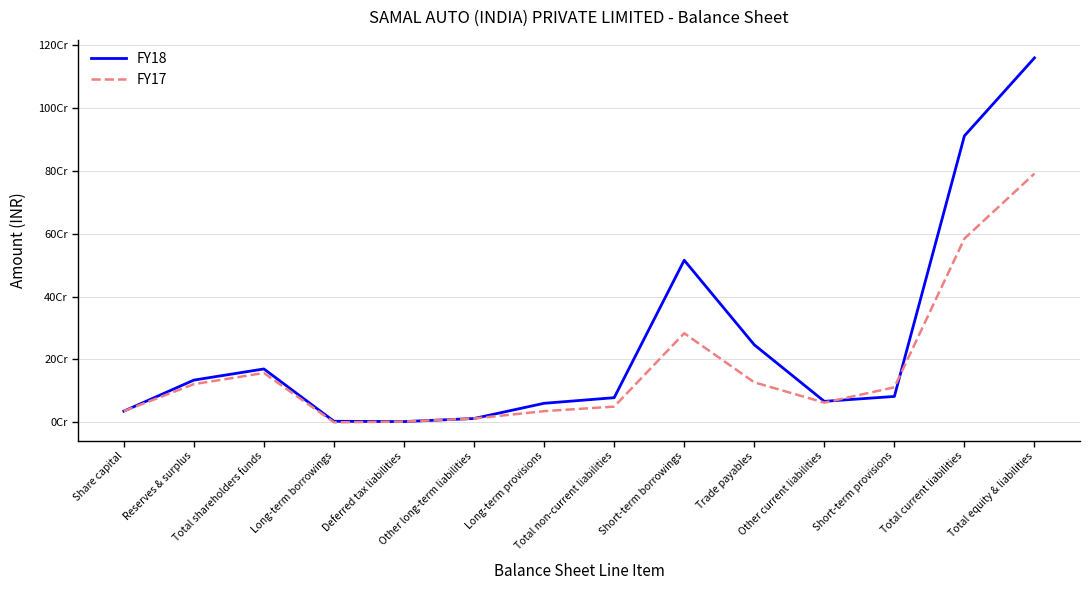

What is the difference between the maximum and minimum values in the FY17 series?

791182956